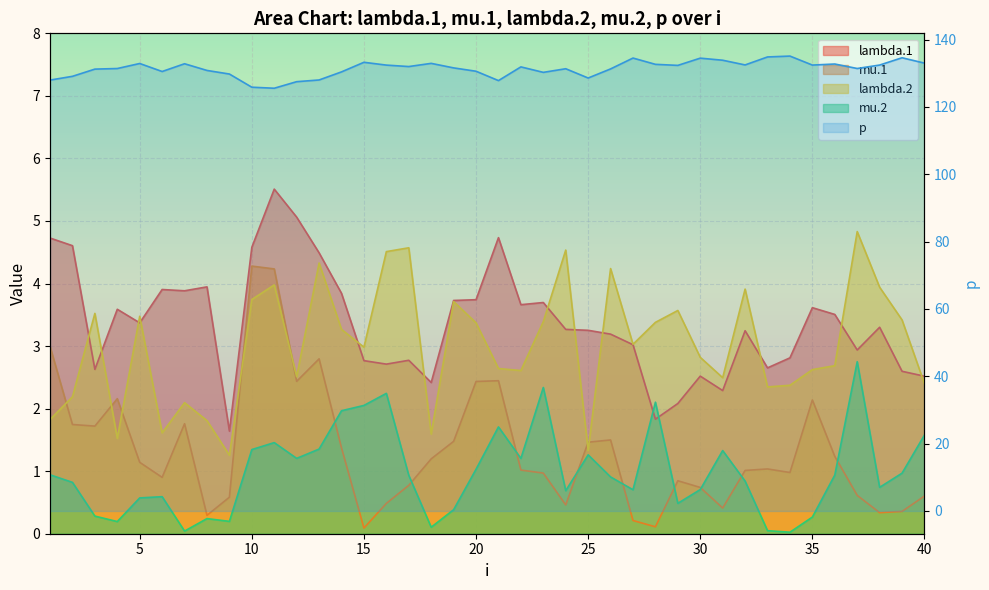

True or false: there are more than 0 points higher than both neighbors.

True